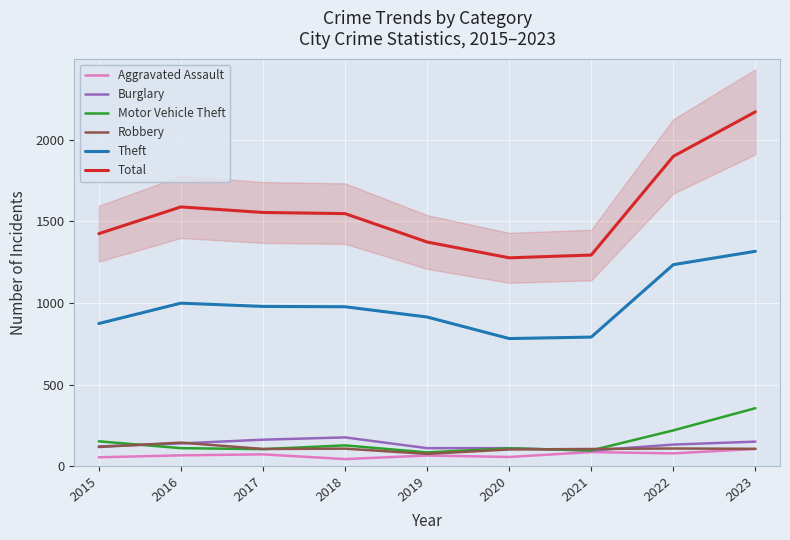

How many distinct data groups are displayed?

6